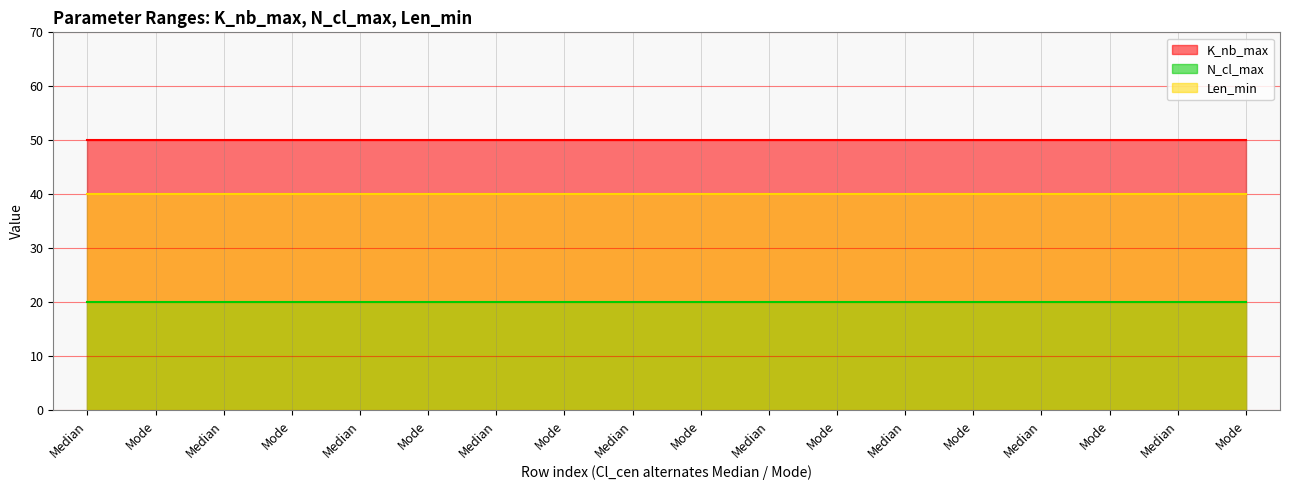

At Median, list the series in order from largest to smallest.

K_nb_max, Len_min, N_cl_max